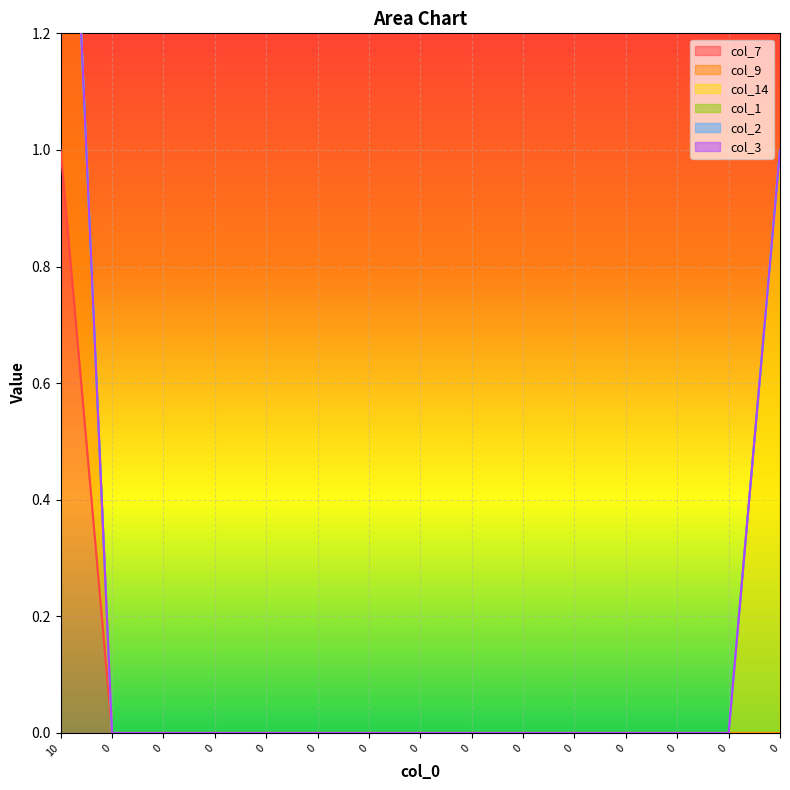

List the series in order of their peak value, highest first.

col_7, col_9, col_14, col_1, col_2, col_3